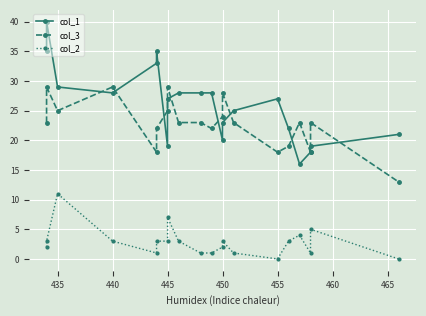

Which has a higher value, 455 or 11?

455